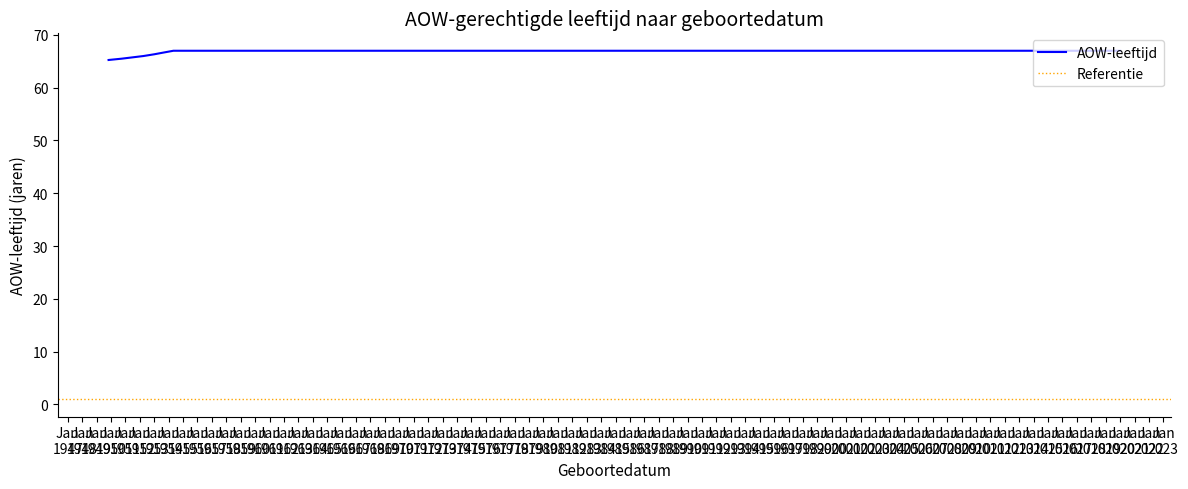

The value at 1952-04-01 is 66.0. True or false?

True